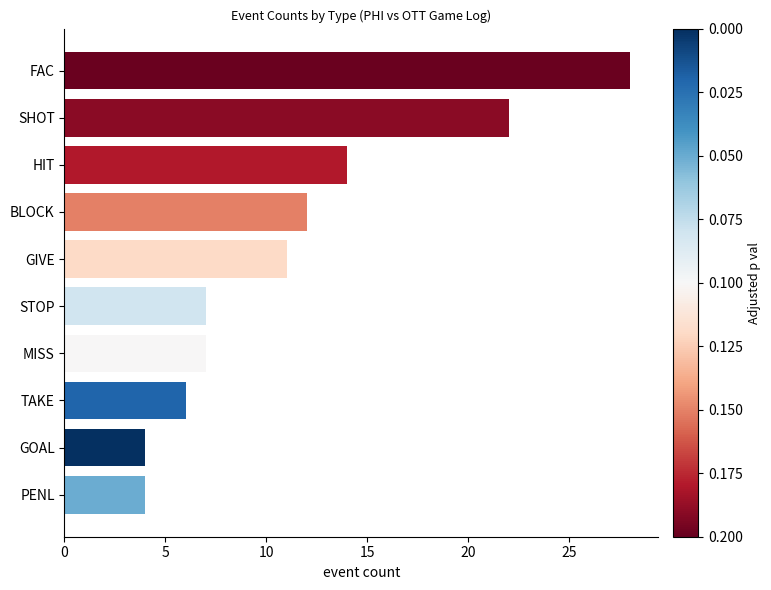

What is the ratio of the value at HIT to the value at SHOT?

0.6